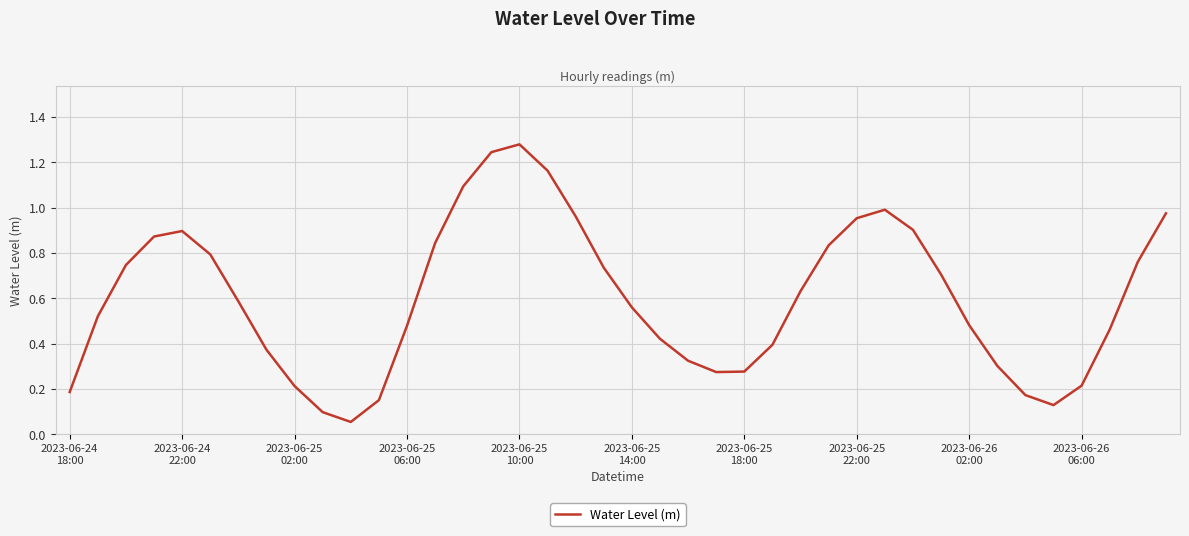

What is the smallest value displayed?

0.1